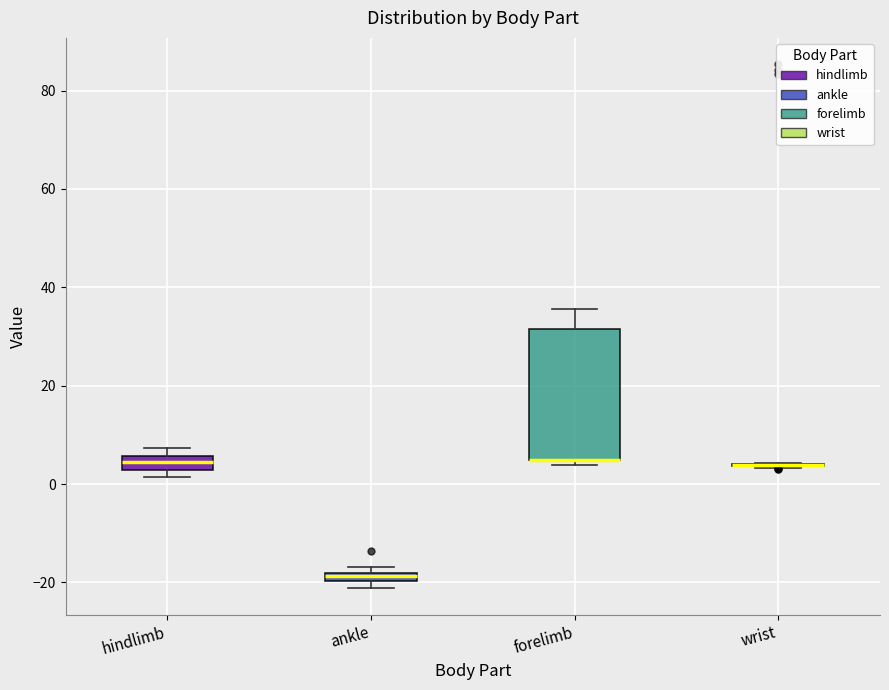

Which box is the tallest, from its lower edge to its upper edge?

forelimb